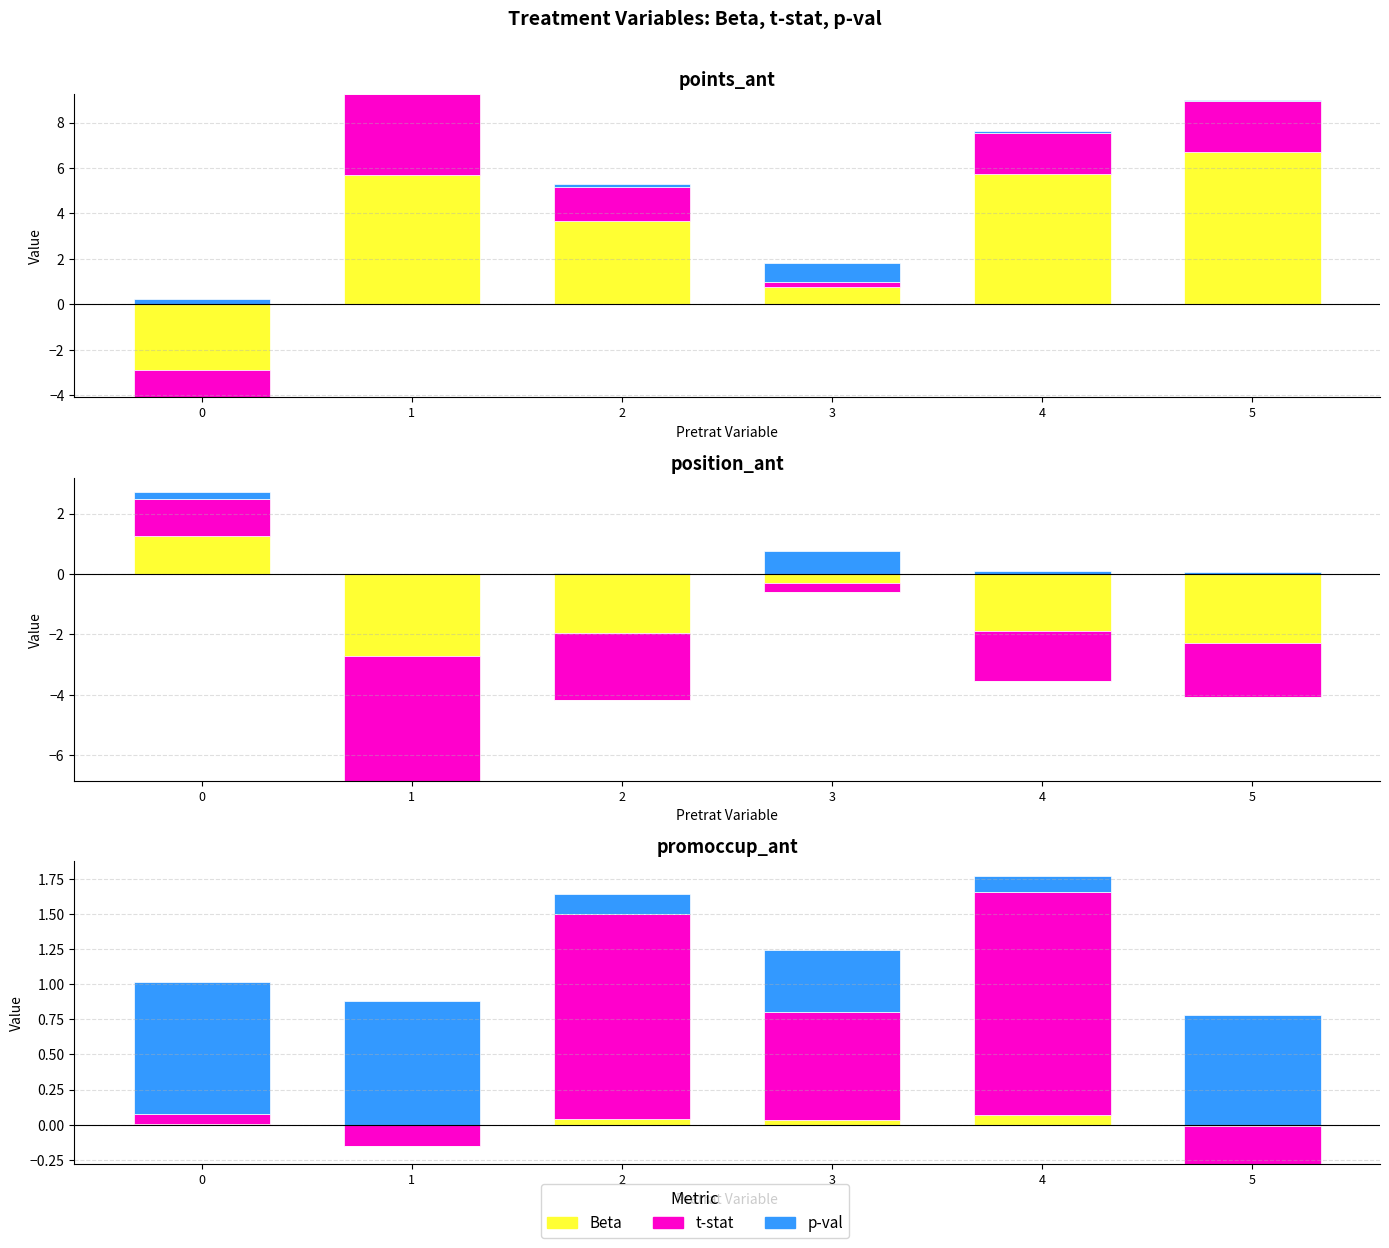

At which category is the sum across all series the highest?

1